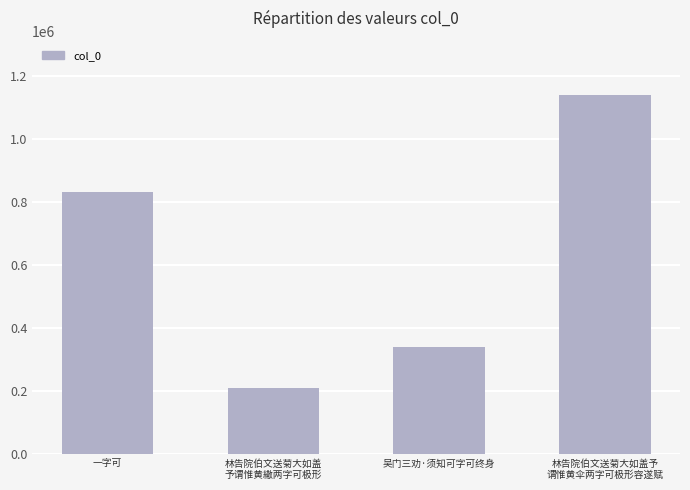

Count the number of categories in the chart.

4